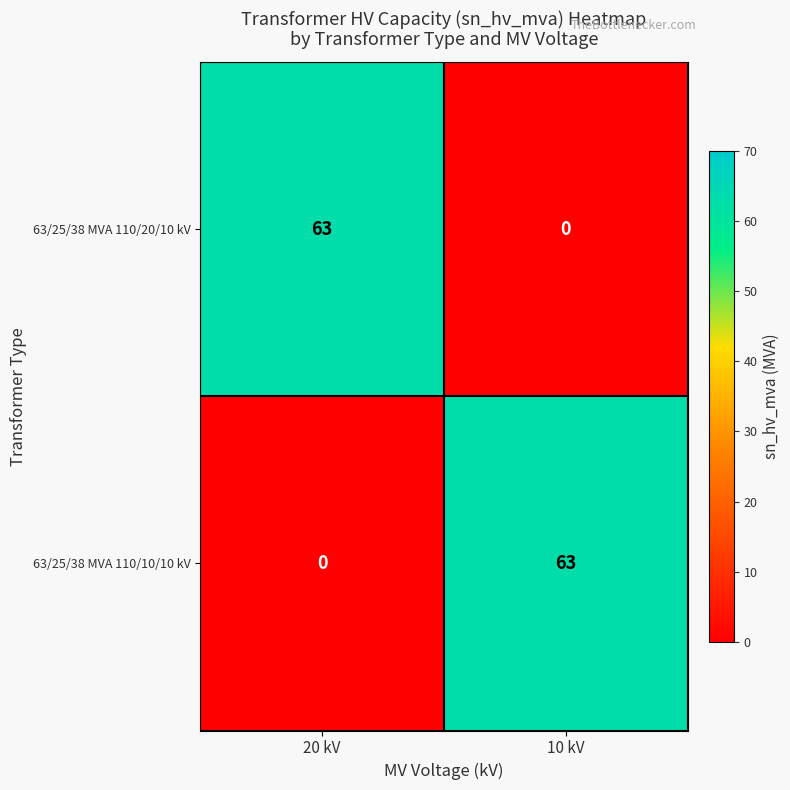

How many values in the 63/25/38 MVA 110/10/10 kV series are below 63?

1